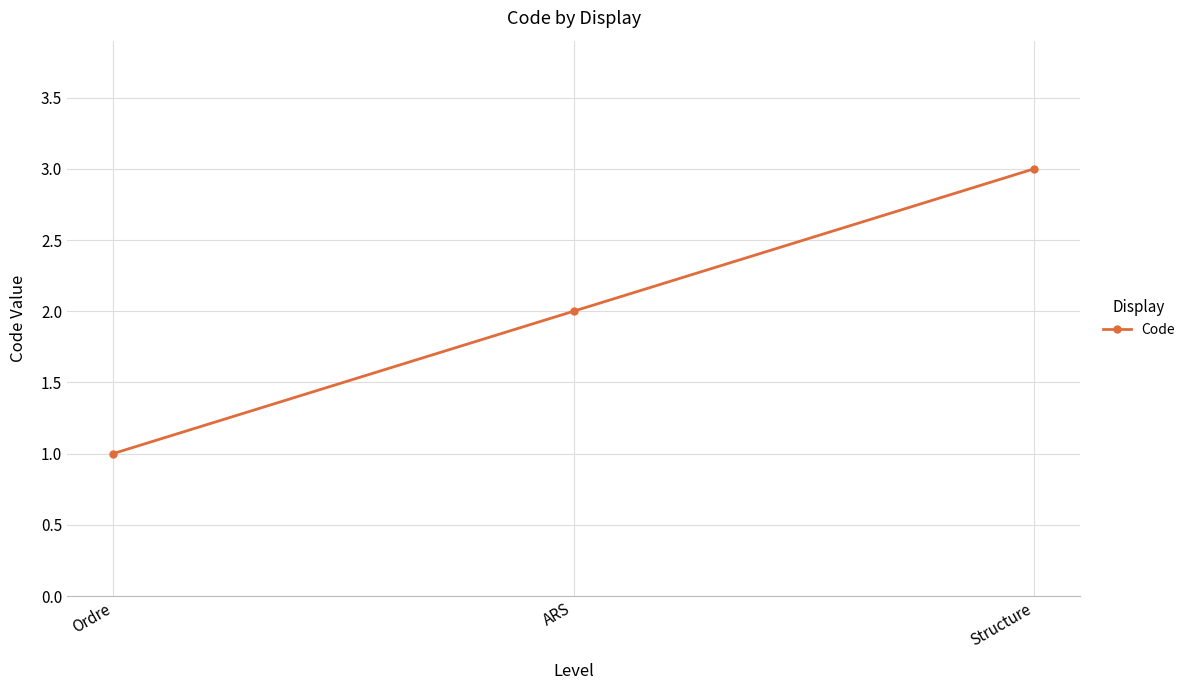

Rank the categories by value from lowest to highest.

Ordre, ARS, Structure